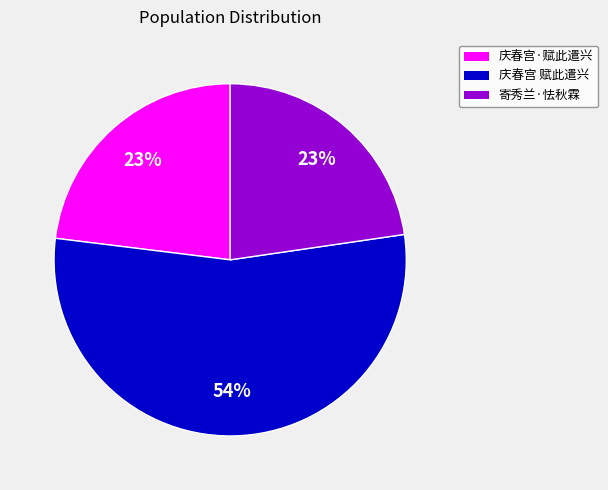

To the nearest percent, what is the average slice percentage?

33%